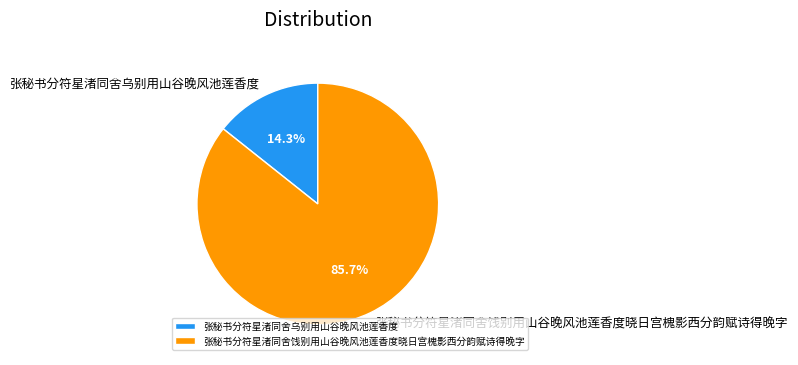

Which category has the biggest portion of the pie?

张秘书分符星渚同舍饯别用山谷晚风池莲香度晓日宫槐影西分韵赋诗得晚字